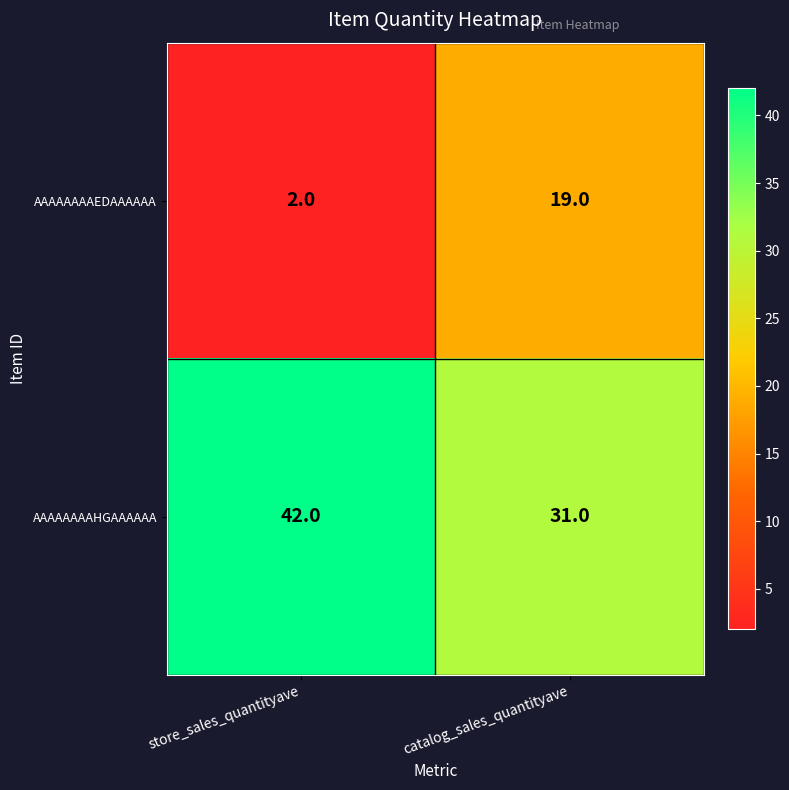

What is the sum of the AAAAAAAAHGAAAAAA values at store_sales_quantityave and catalog_sales_quantityave?

73